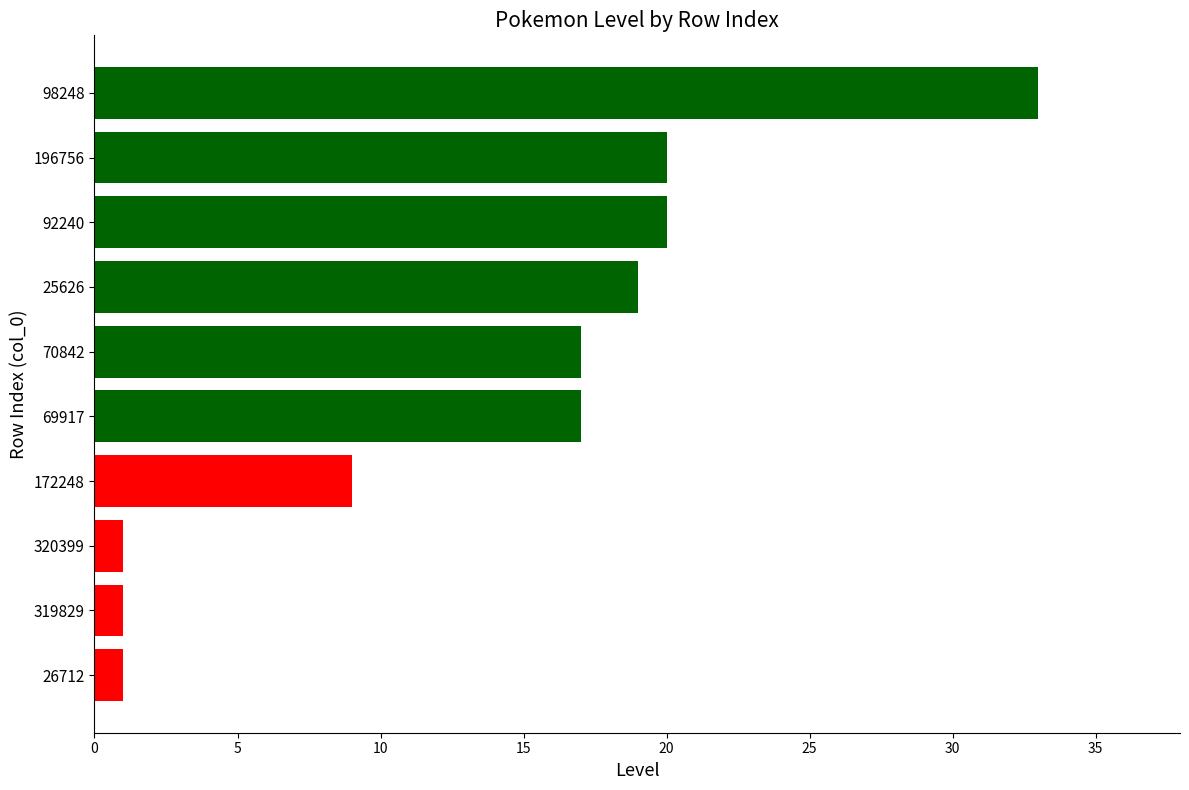

Reading top to bottom, what are all the values shown in this chart?

33	20	20	19	17	17	9	1	1	1